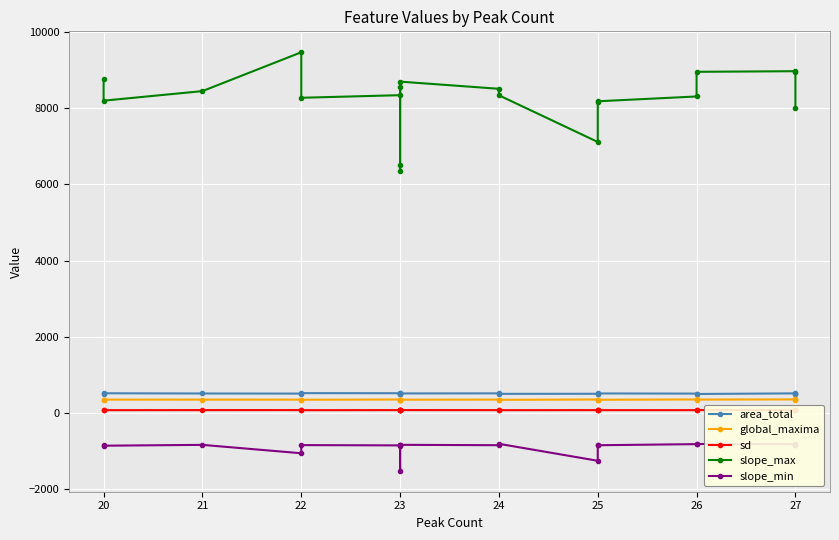

What is the average value of the slope_max series?

8256.9